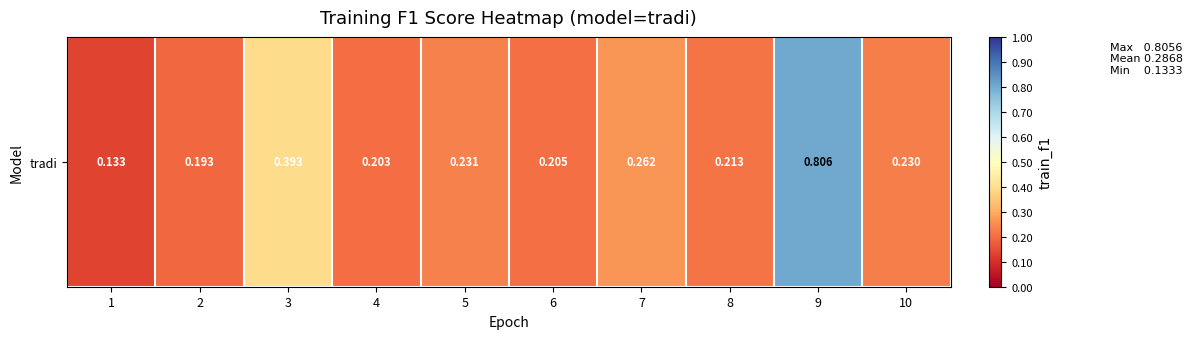

Where is the data nearest to the value 0?

1